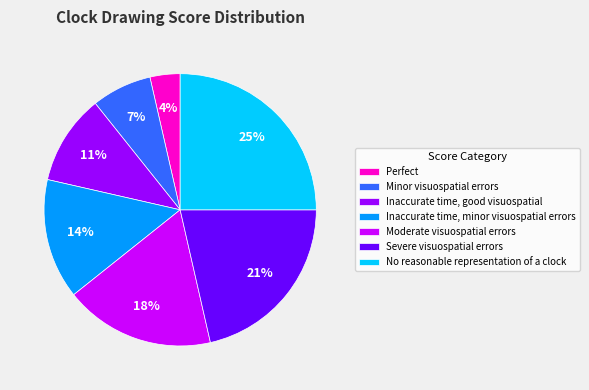

Rank the categories by value from lowest to highest.

Perfect, Minor visuospatial errors, Inaccurate time, good visuospatial, Inaccurate time, minor visuospatial errors, Moderate visuospatial errors, Severe visuospatial errors, No reasonable representation of a clock